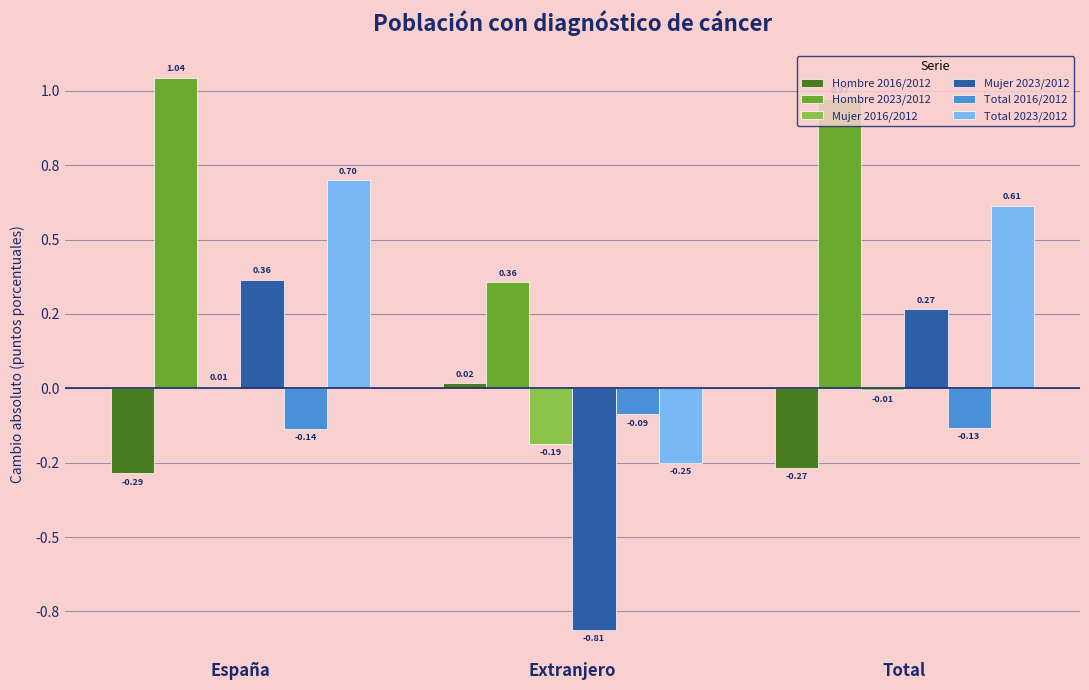

True or false: Mujer 2023/2012 has a value of 0.3 at Total.

True